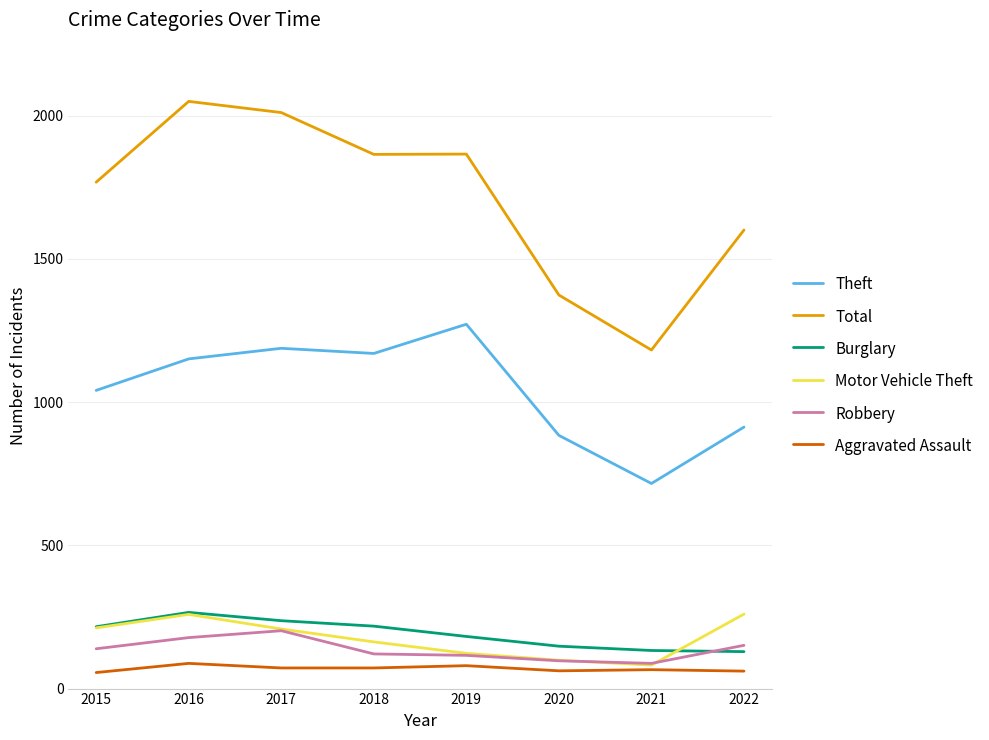

Between 2016 and 2020, which series saw the biggest shift?

Total